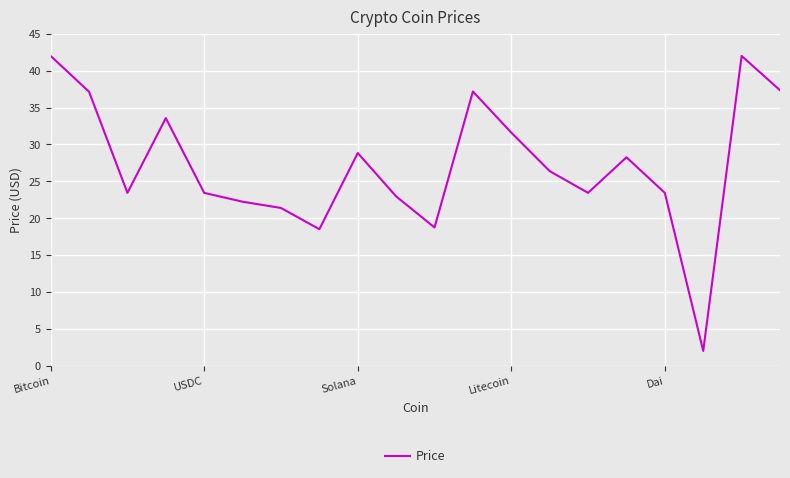

What is the greatest value displayed?

42.0